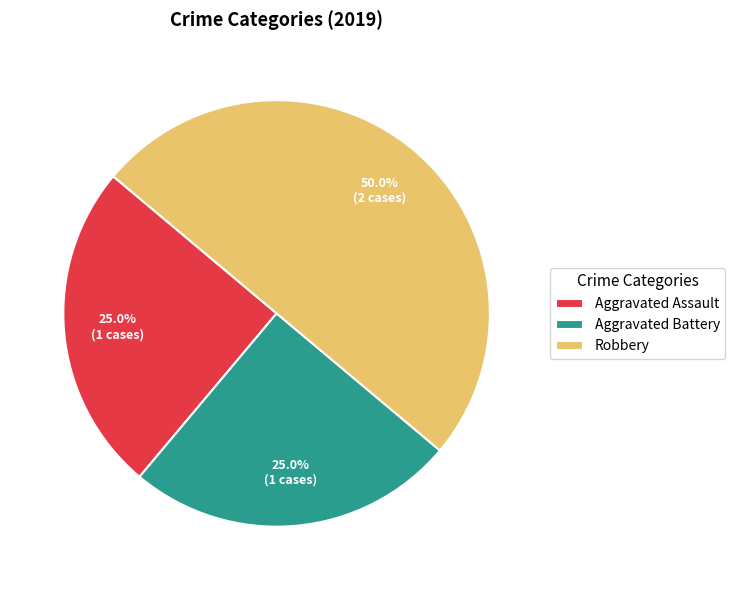

Is Aggravated Assault the majority of the pie?

No